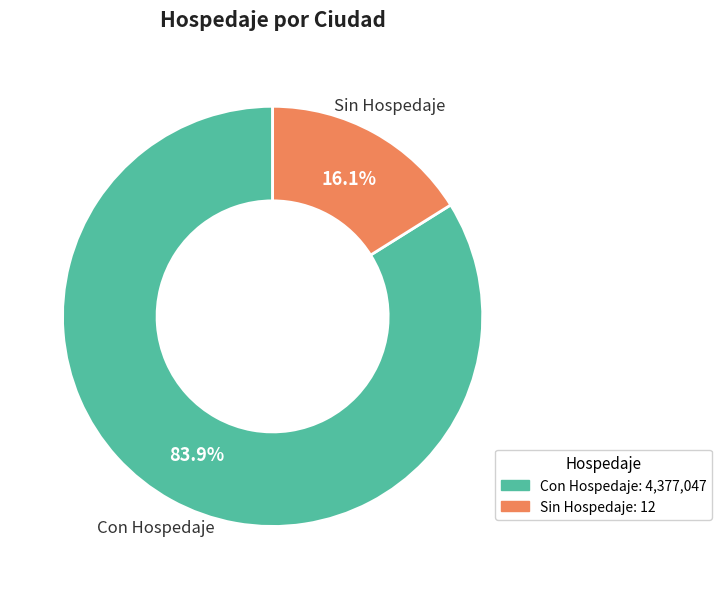

Which category has the smallest portion of the pie?

Sin Hospedaje